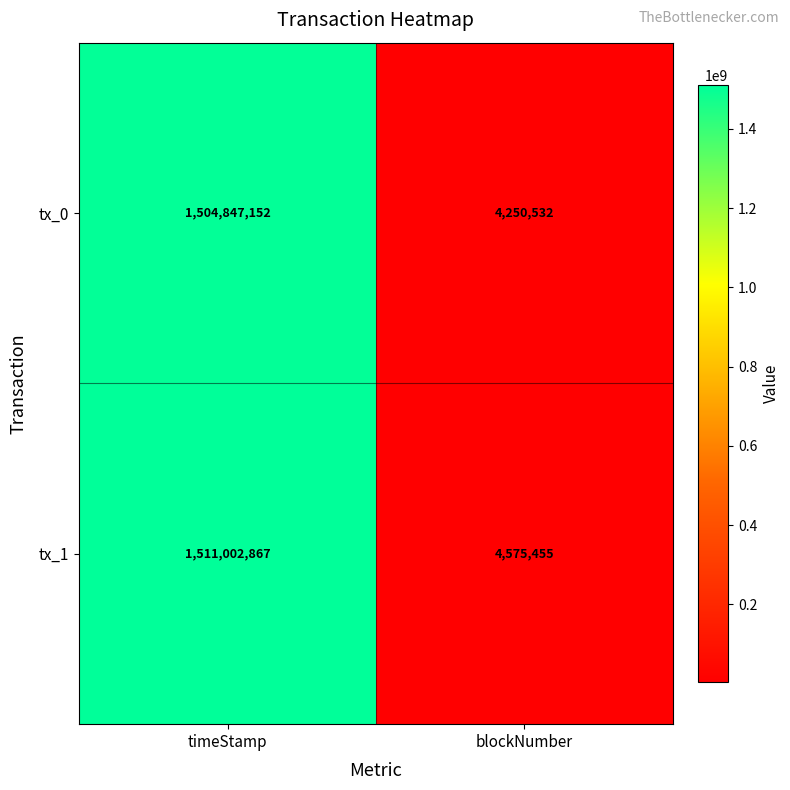

The tx_0 series shows 2592103 at blockNumber. True or false?

False